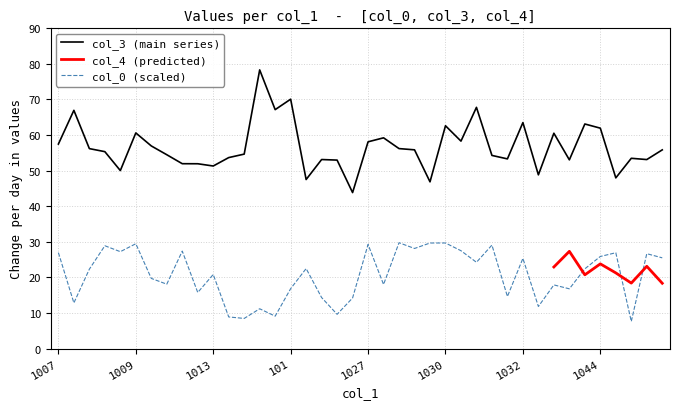

In col_0, how many points are higher than both neighbors (excluding endpoints)?

14